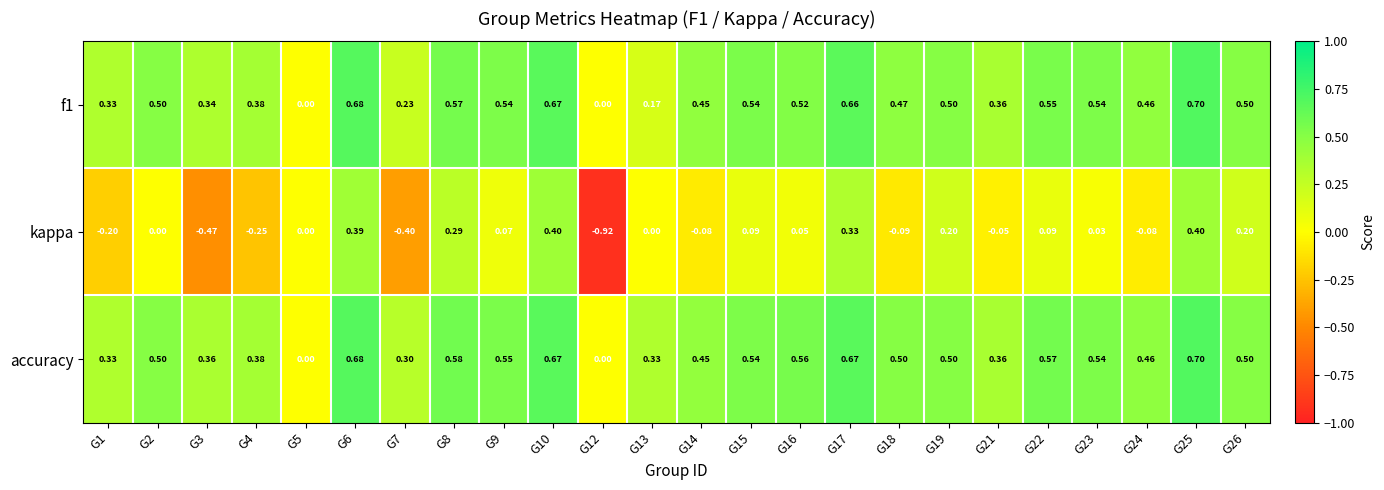

What is the spread (max minus min) of values at G1?

0.5